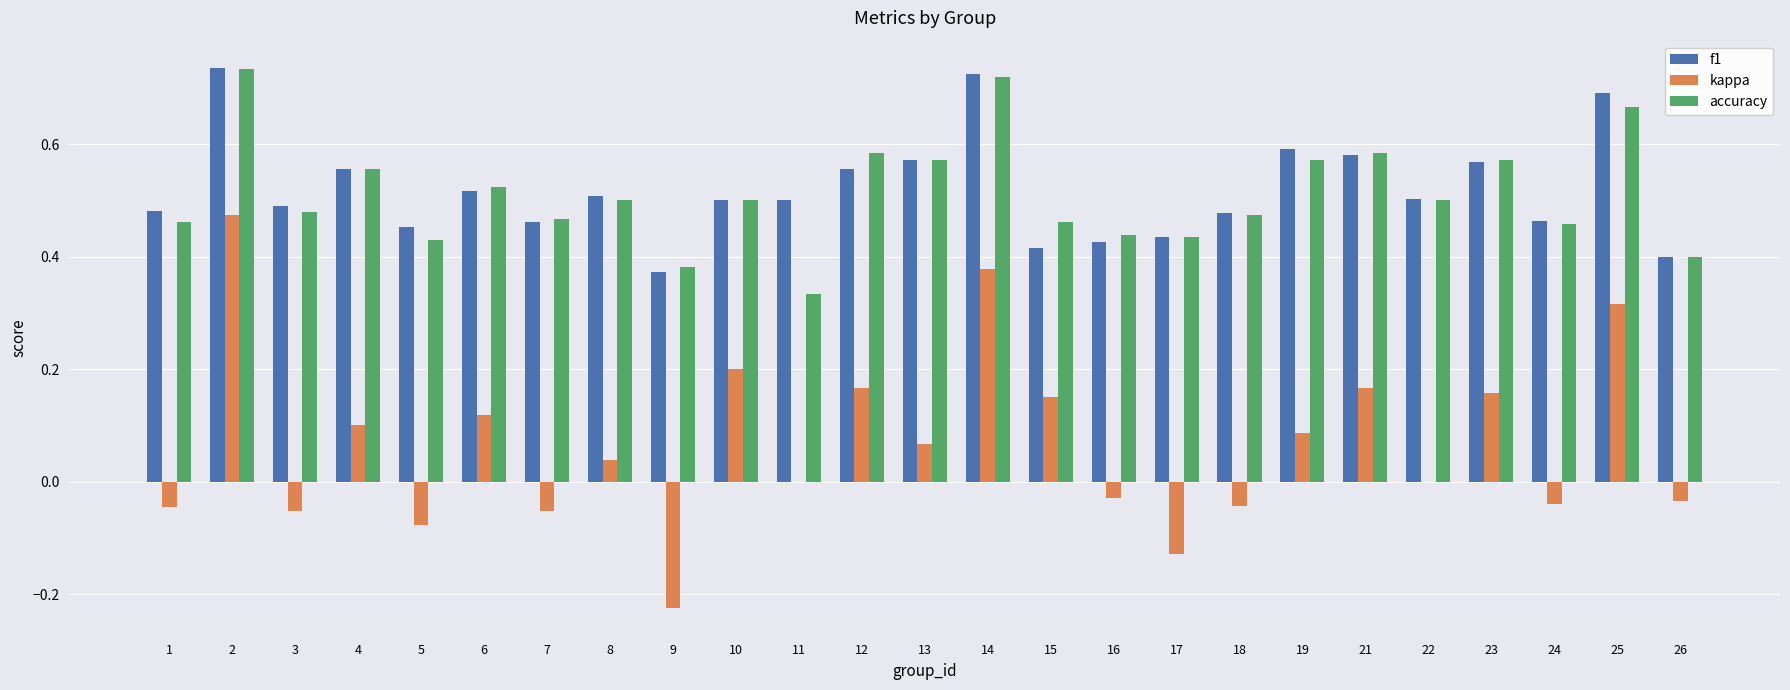

Is the value of accuracy at 15 greater than the value of kappa at 23?

Yes